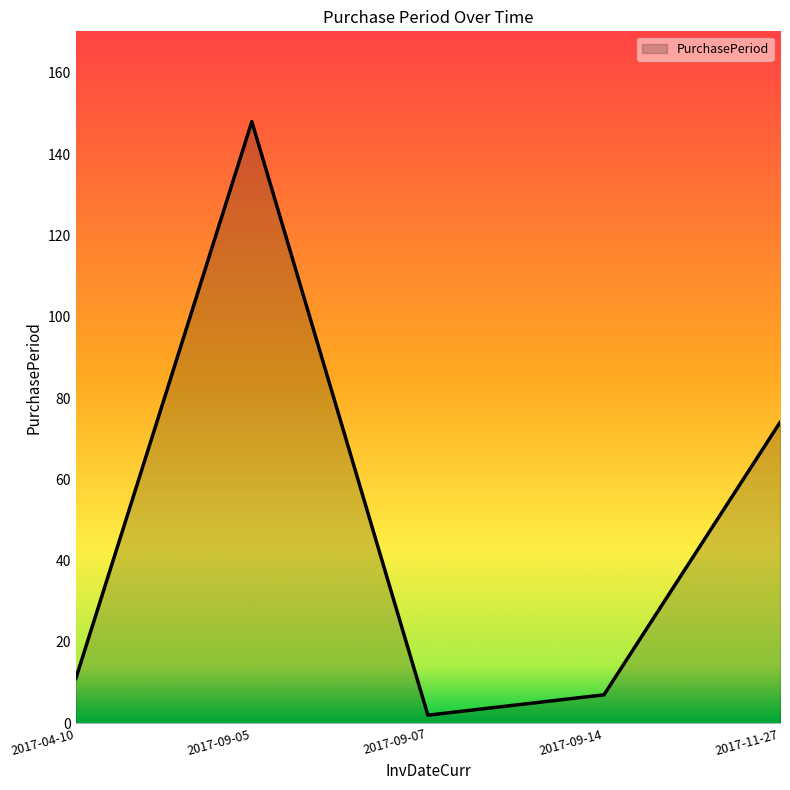

List the labels in order of value, smallest first.

2017-09-07, 2017-09-14, 2017-04-10, 2017-11-27, 2017-09-05